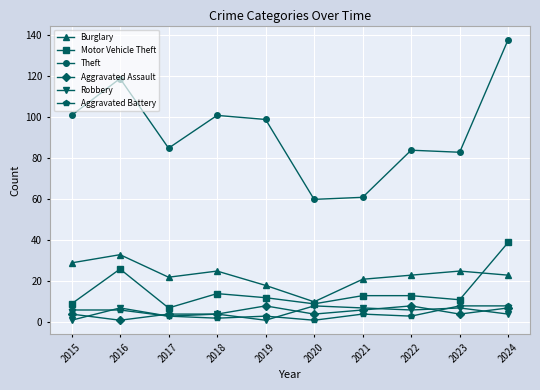

Which series changed the most between 2016 and 2022?

Theft